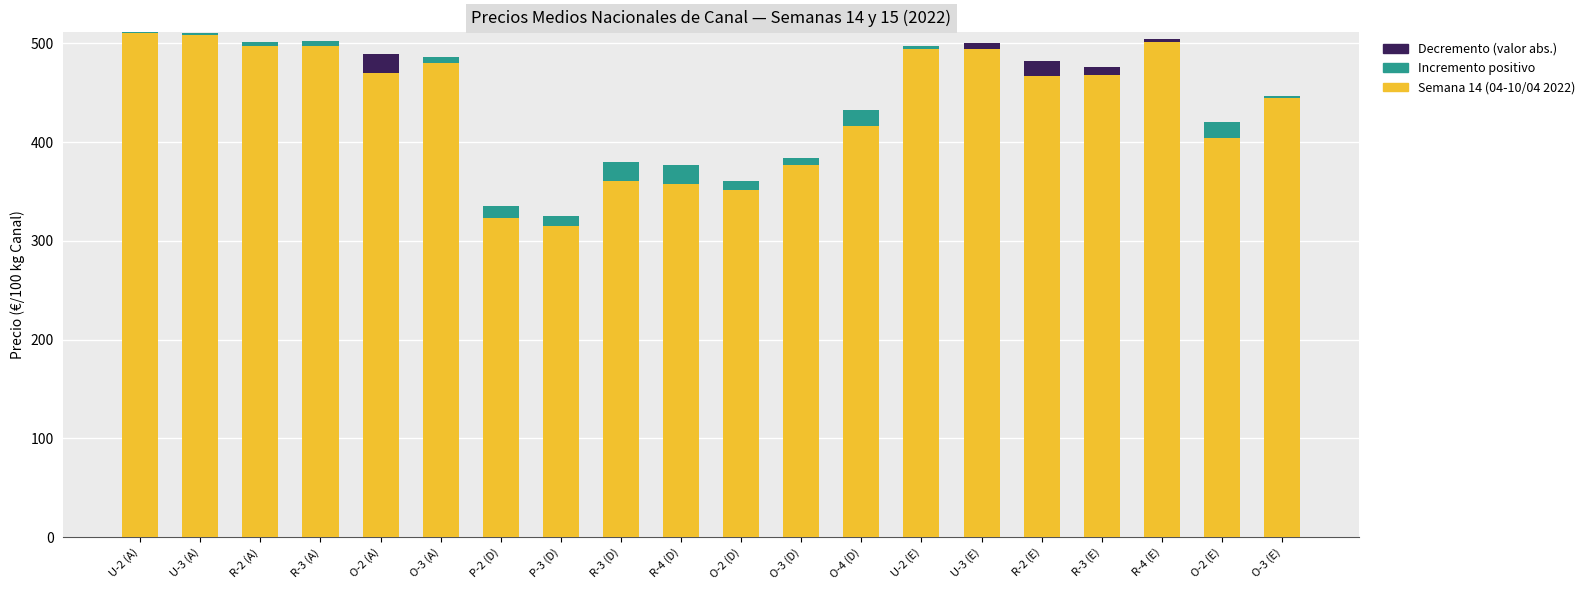

What is the sum of all Semana 14 (04-10/04 2022) values?

8740.1